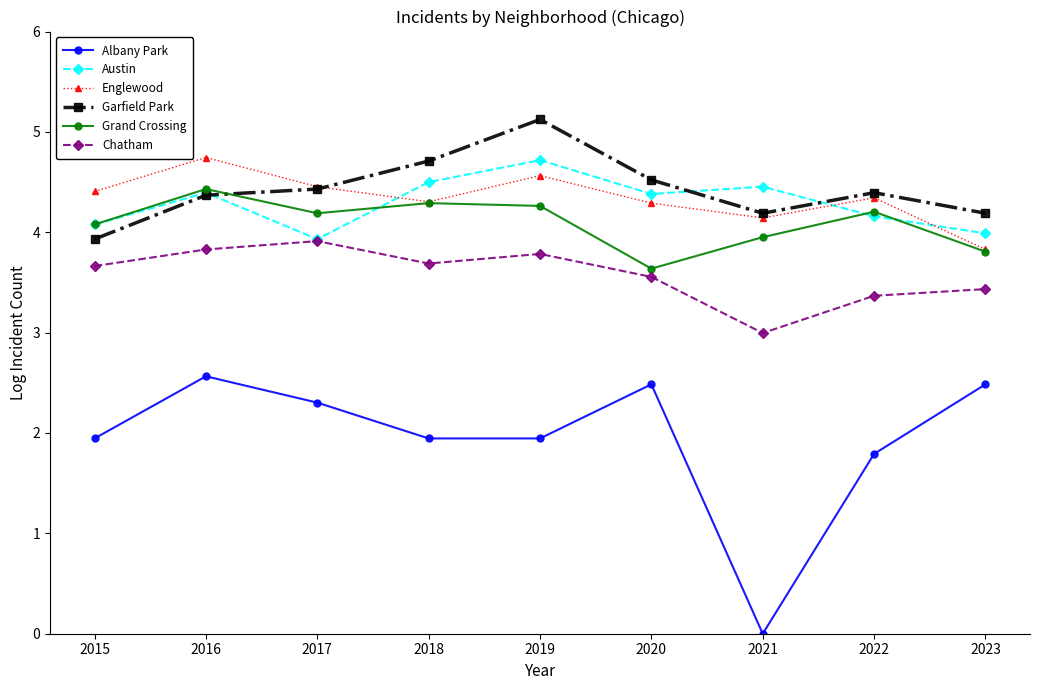

What is the value of the Englewood point at the 6th from the left?

4.3